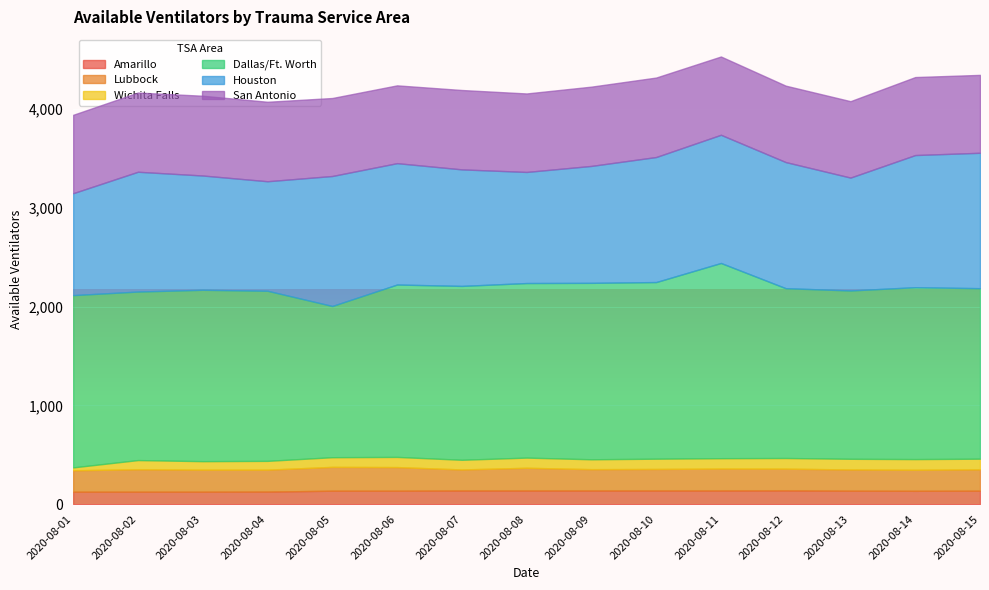

Is the value of Lubbock at 2020-08-10 greater than the value of San Antonio at 2020-08-14?

No